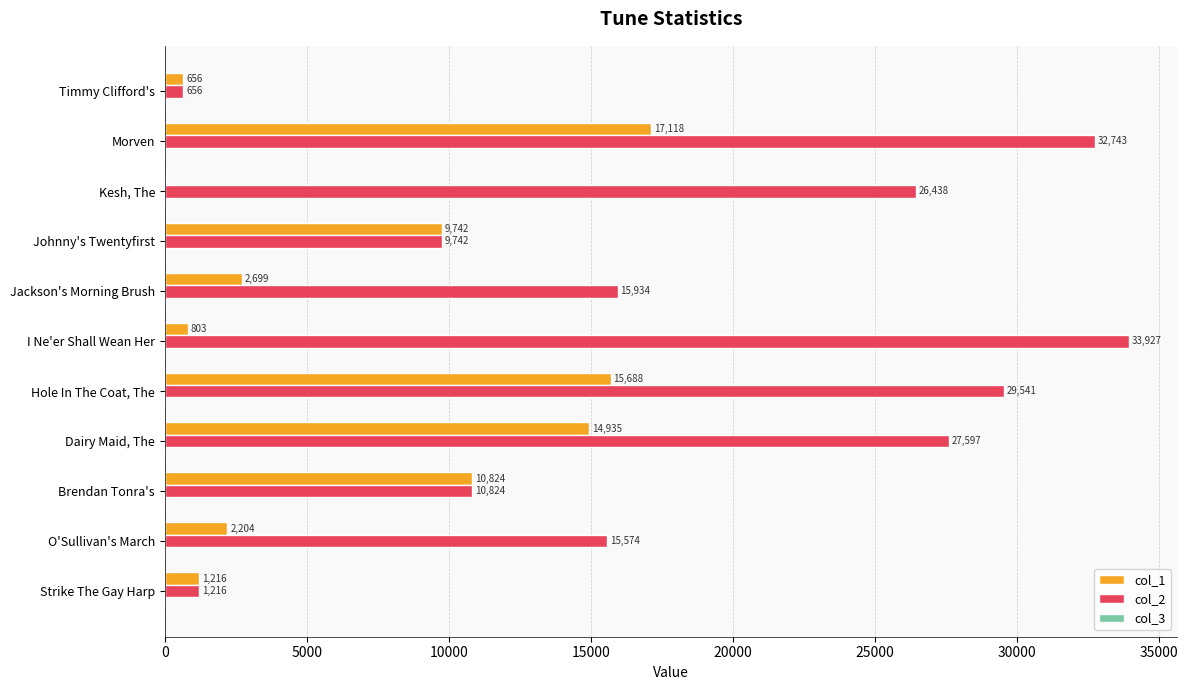

At which label does col_1 reach its peak?

Morven